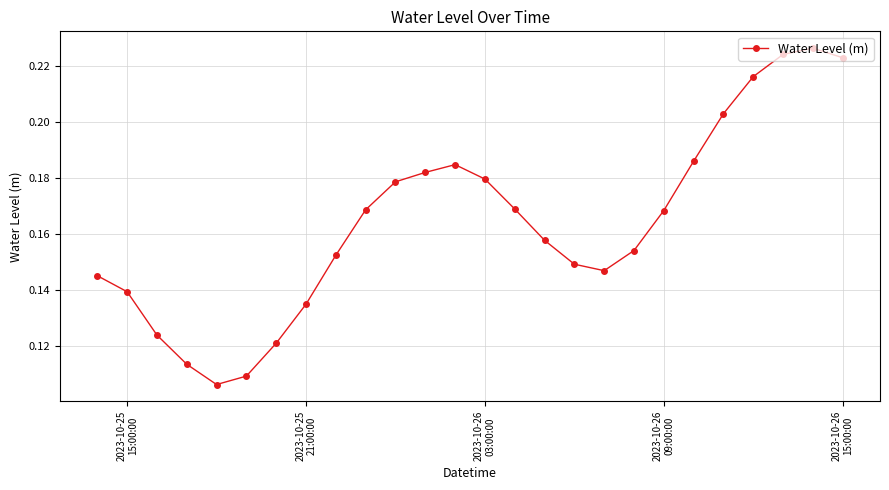

How many positive values are there?

26